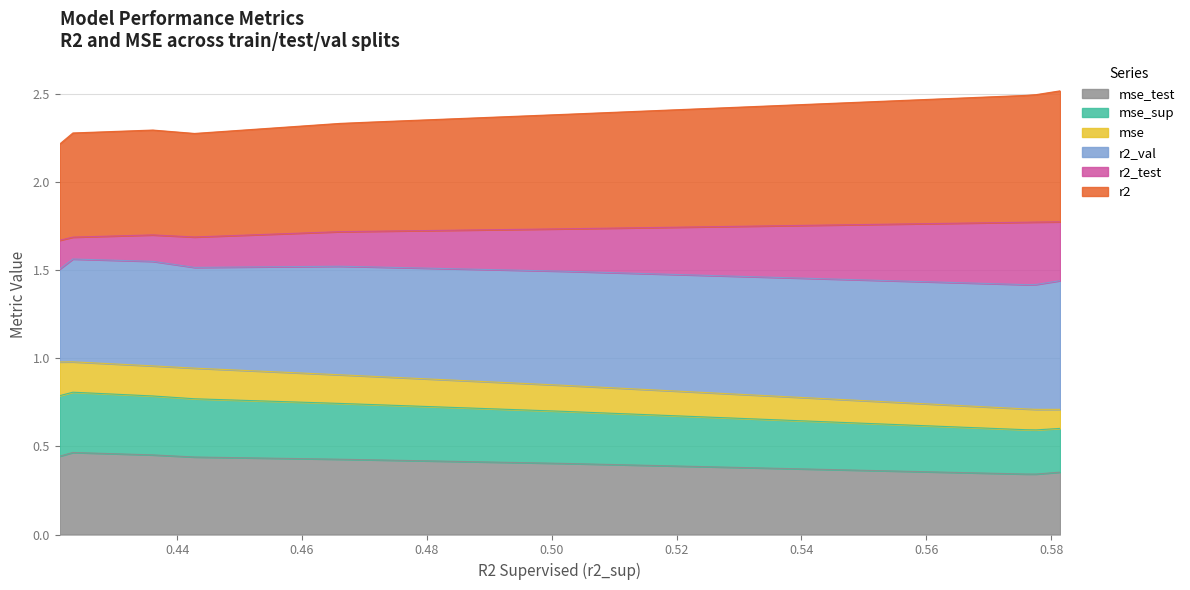

In r2_val, how many points are higher than both neighbors (excluding endpoints)?

1